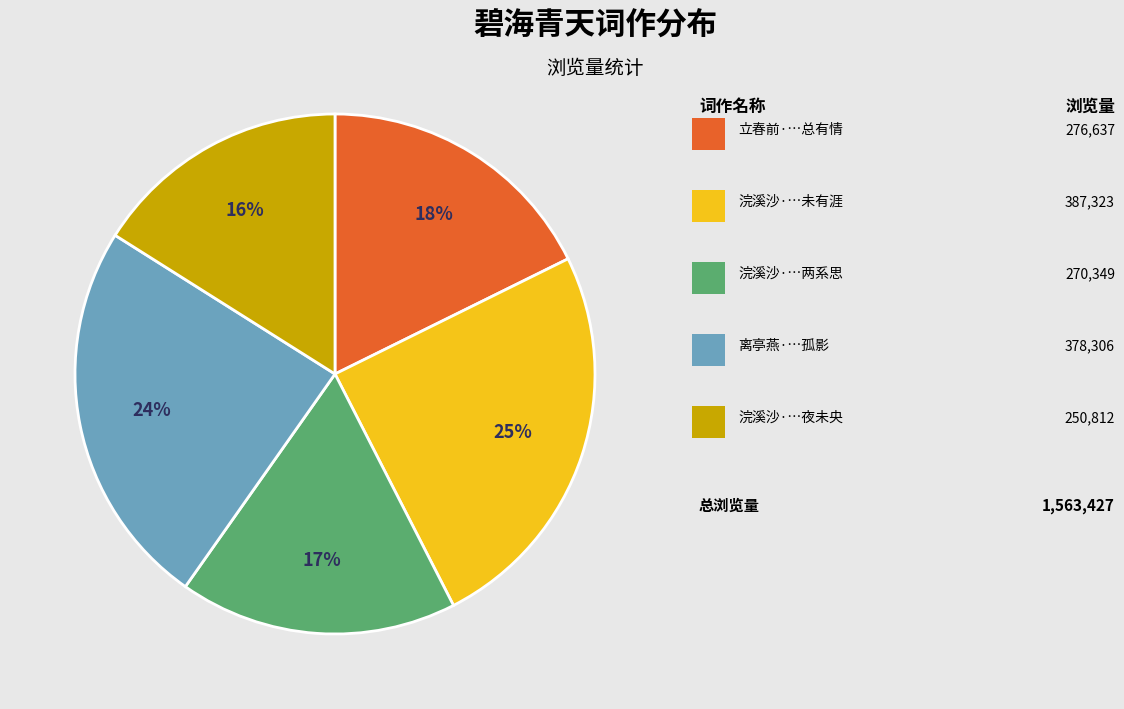

To the nearest percent, what is the average slice percentage?

20%